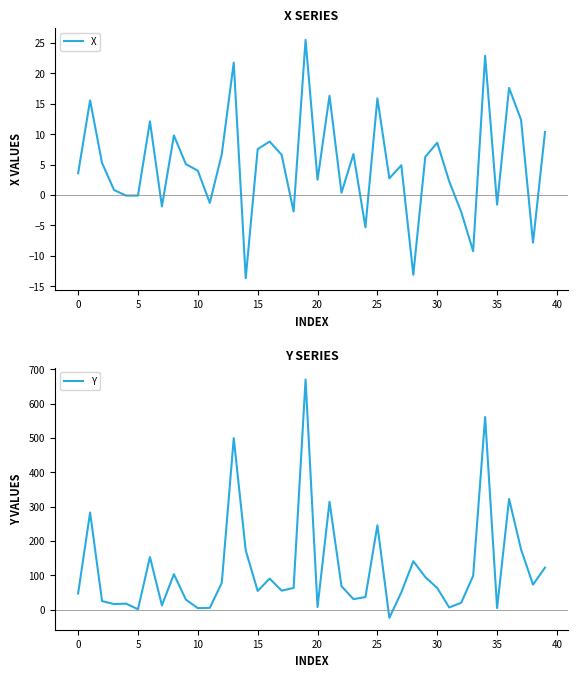

What is the label of the 30th point from the left?

29